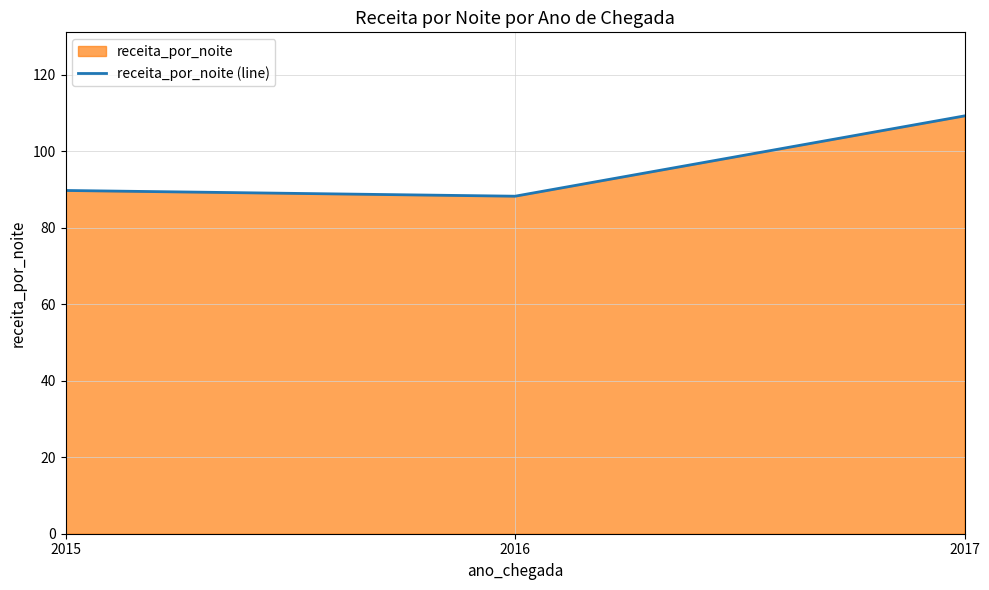

Reading left to right, list all the values displayed in this chart.

89.7	88.2	109.2